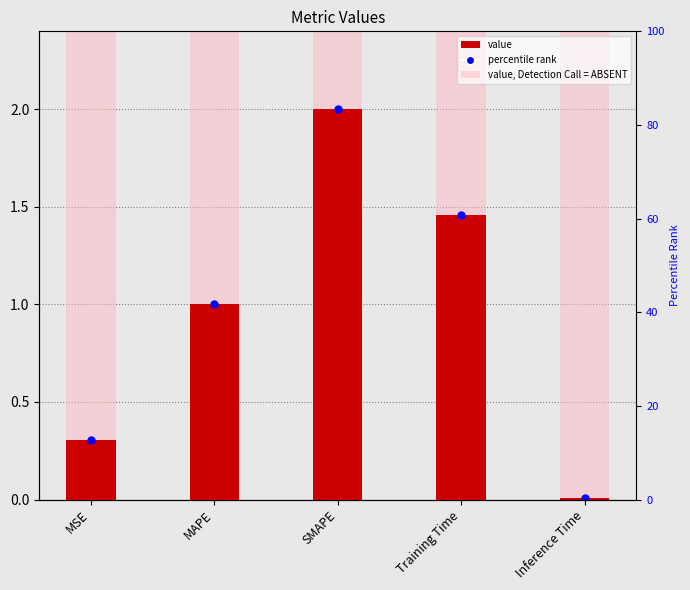

What is the greatest value displayed?

2.0